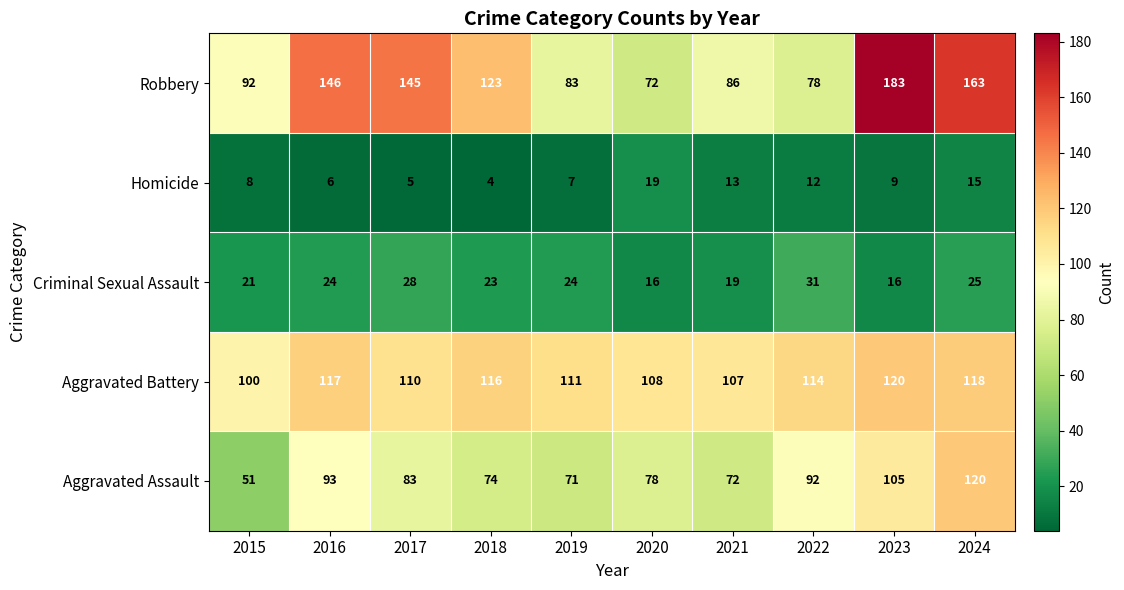

What value does the Criminal Sexual Assault series have at 2015, to the nearest 5?

20